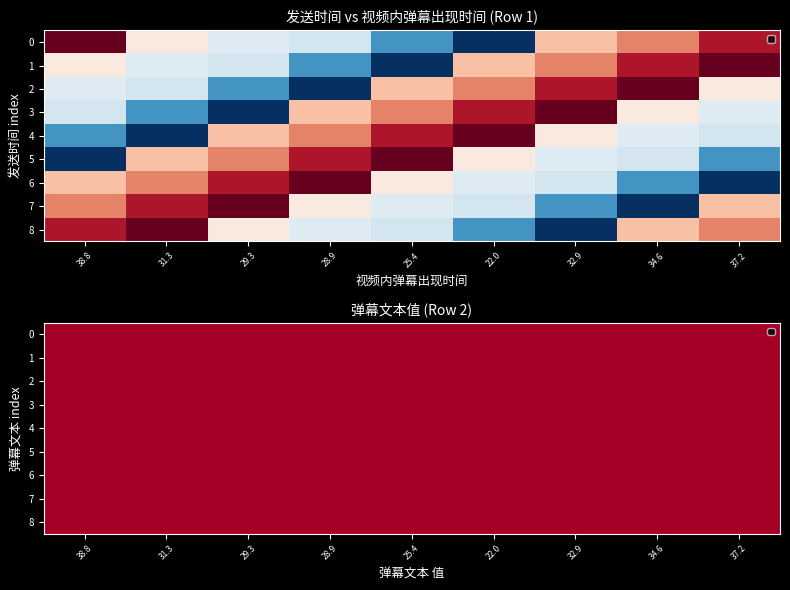

Which category has the highest value across all series?

38.8